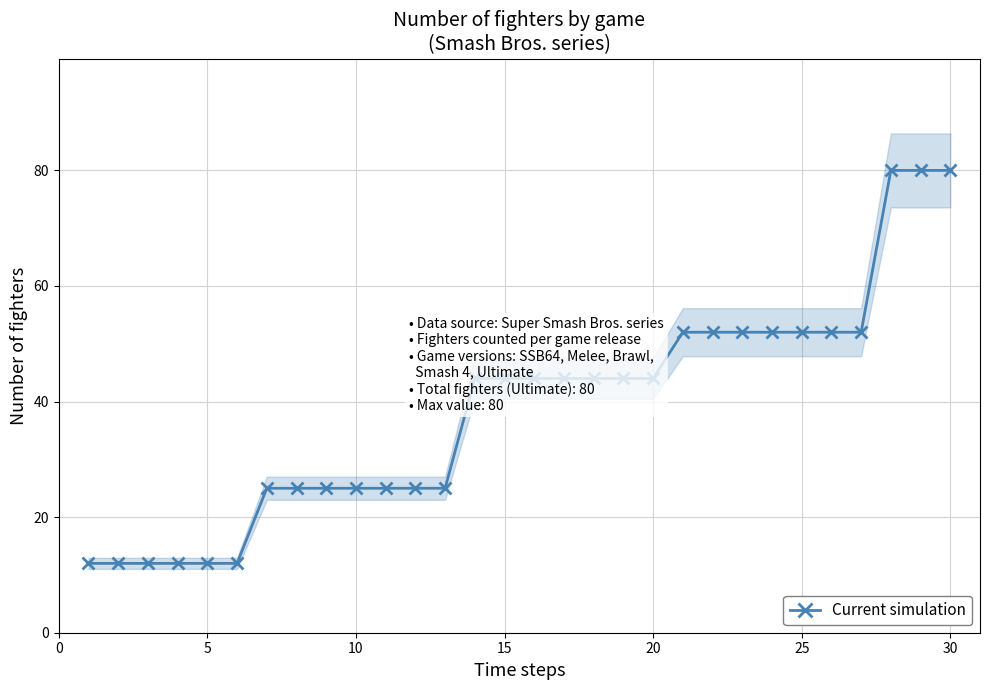

What is the approximate value of Current simulation at 10, to the nearest 5?

25